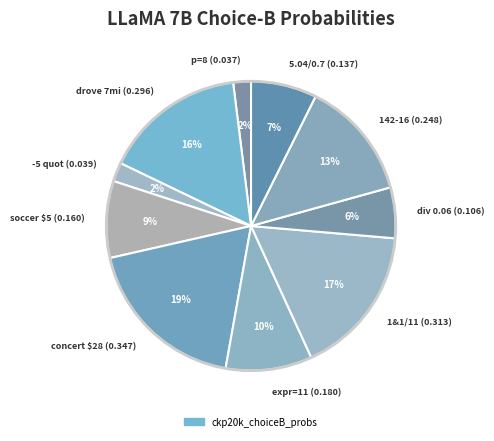

What percentage is the 142-16 (0.248) slice, to the nearest percent?

13%